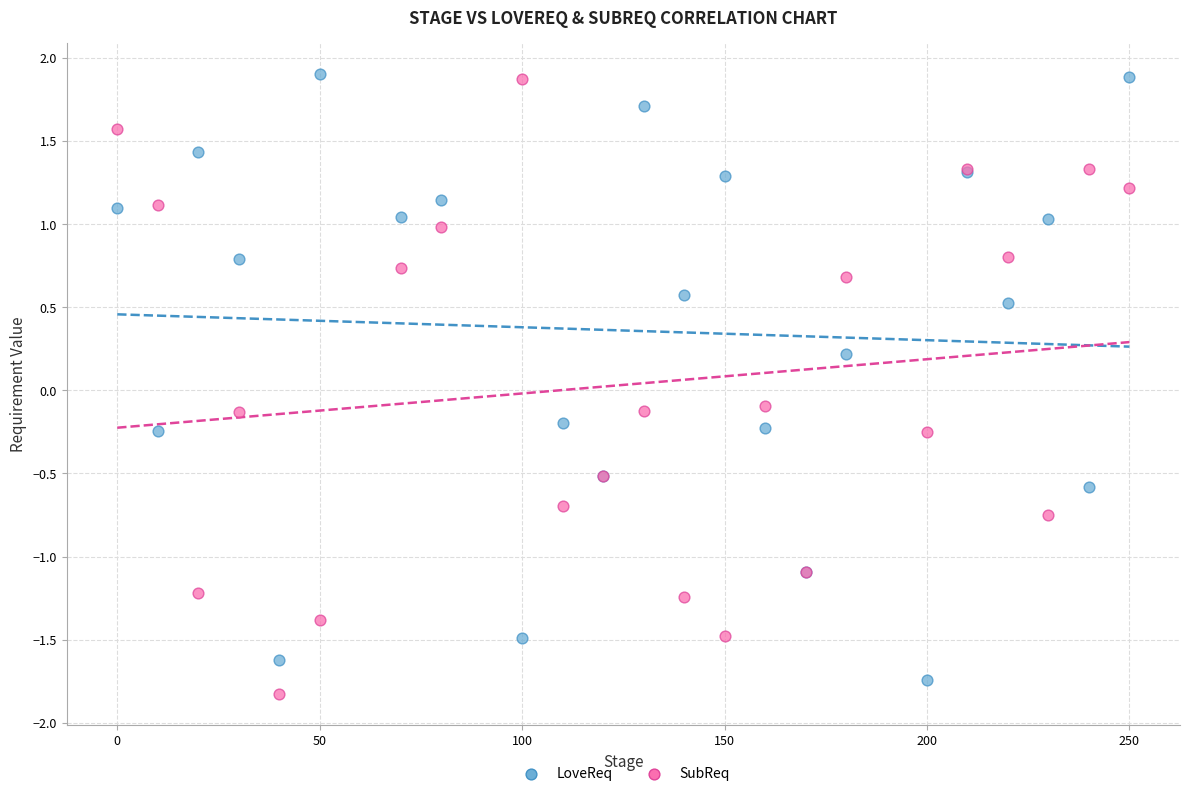

What is the X range (max minus min) for the scatter plot?

250.0